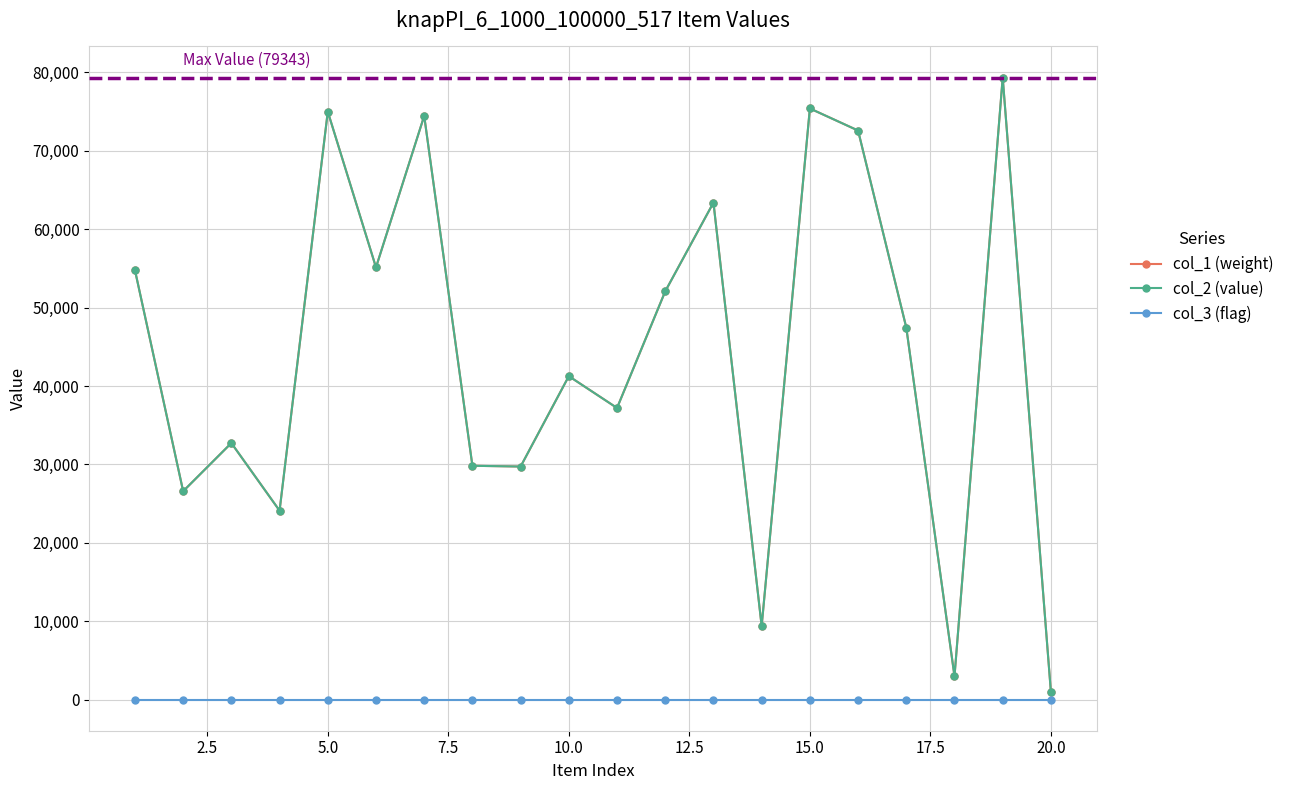

Which series has the largest total across all categories?

col_1 (weight)